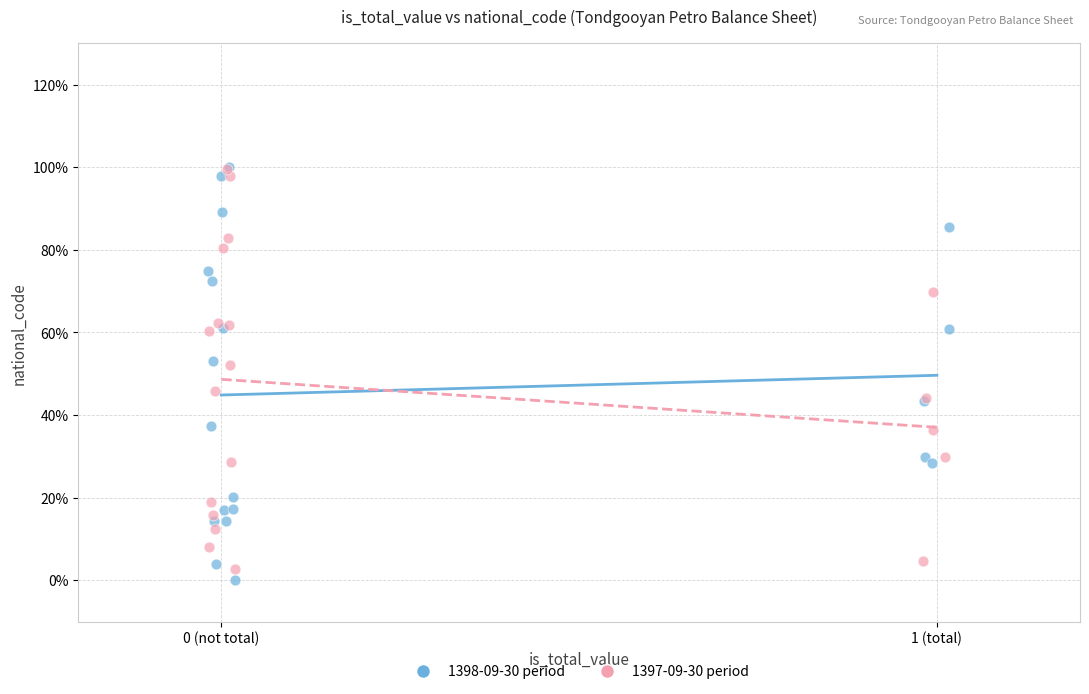

What are all the series names shown in the legend?

1398-09-30 period, 1397-09-30 period